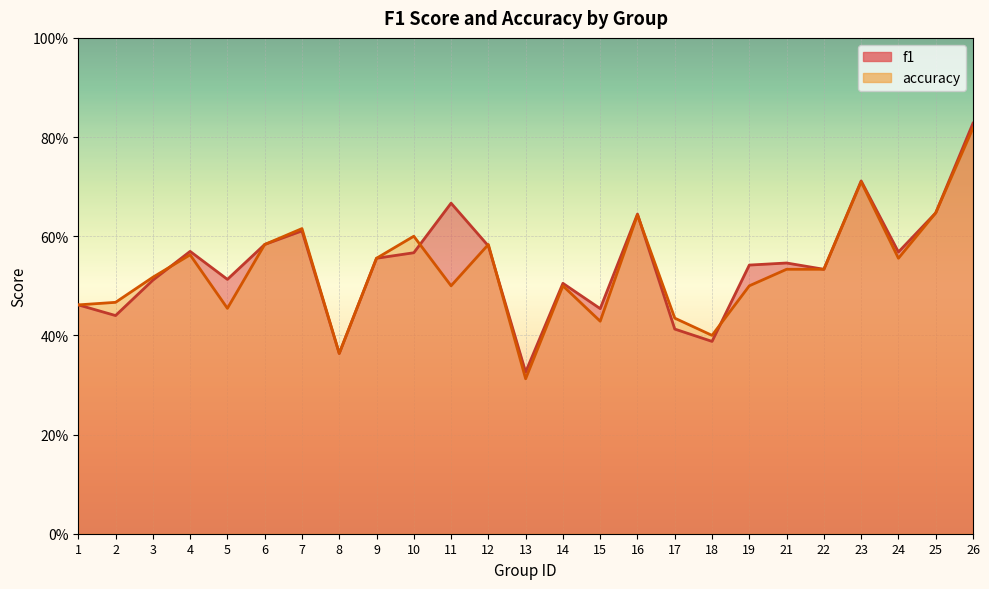

Between which two adjacent categories do accuracy and f1 first intersect?

3 and 4